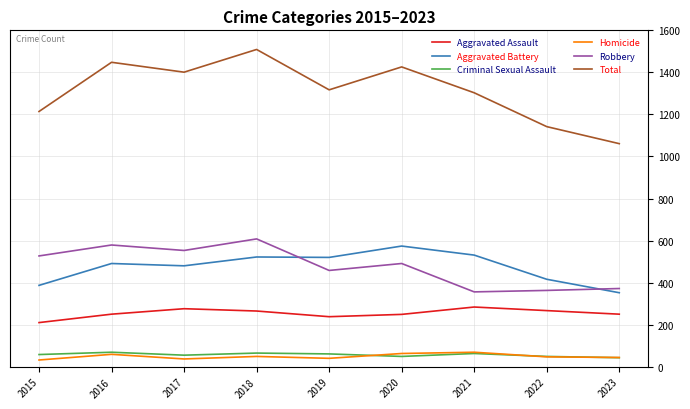

Where does the Total series first go above 1317?

2016